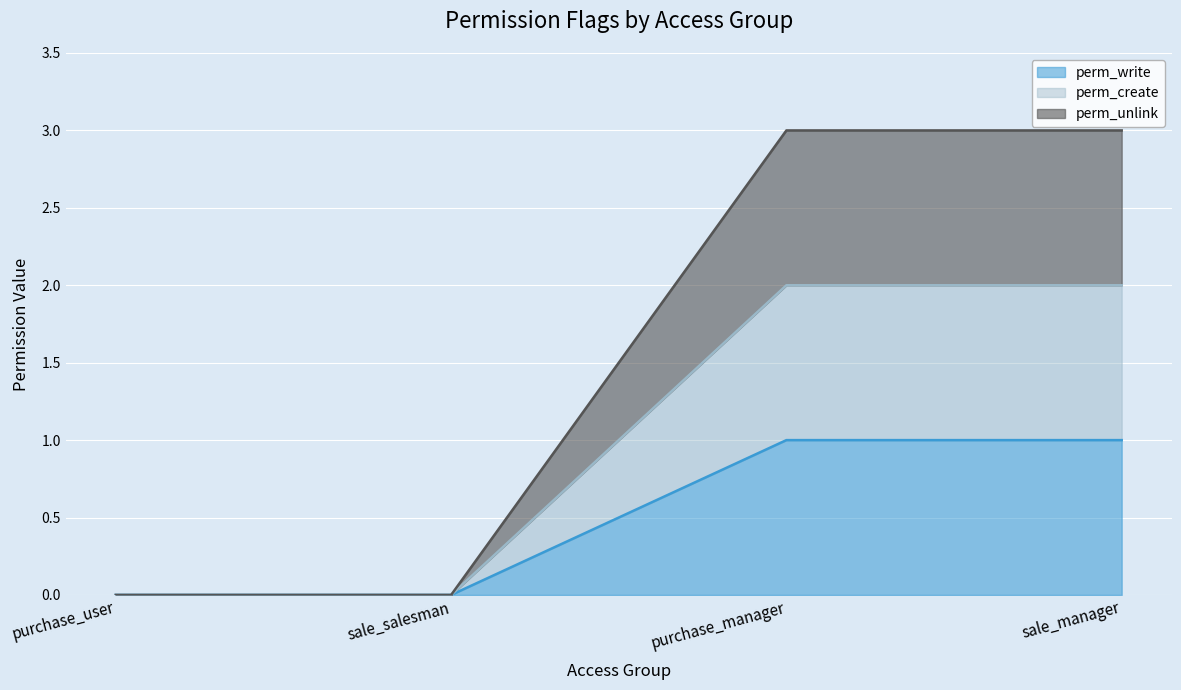

At which label is perm_unlink closest to 1?

purchase_user